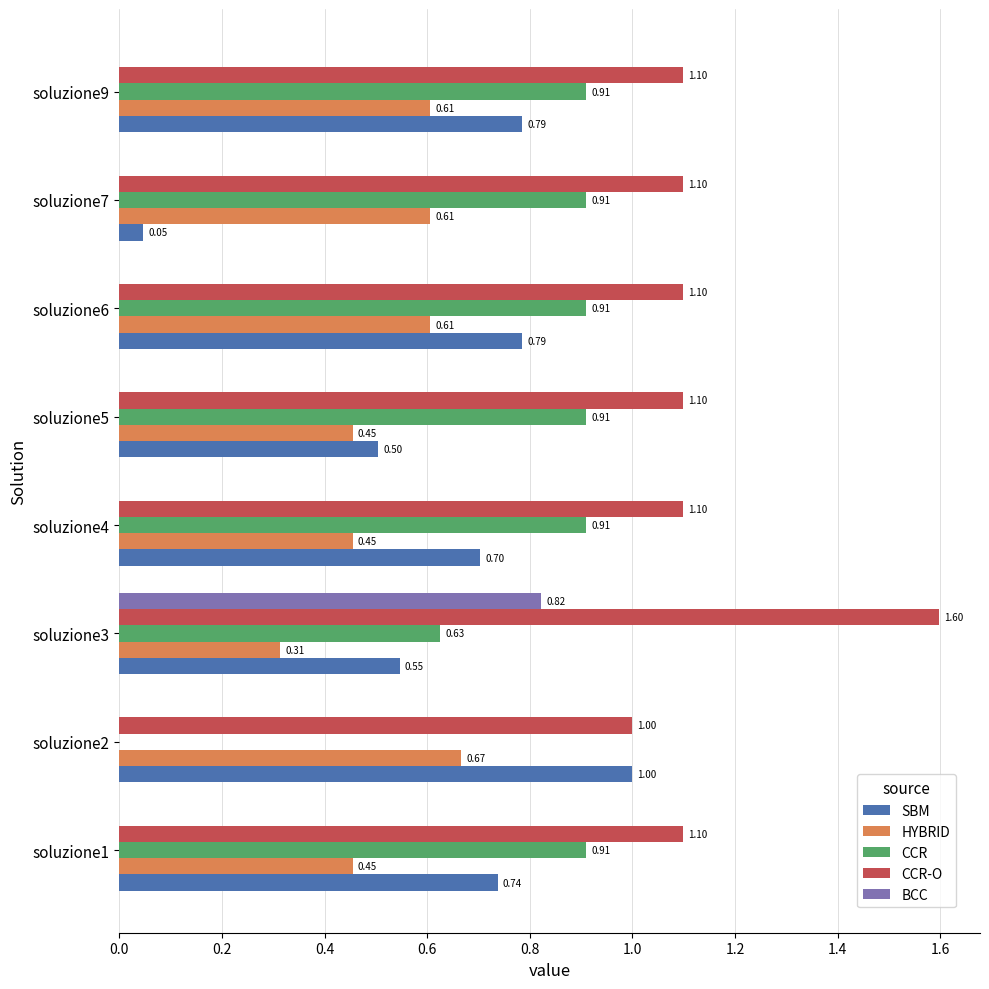

What are all the series names shown in the legend?

SBM, HYBRID, CCR, CCR-O, BCC